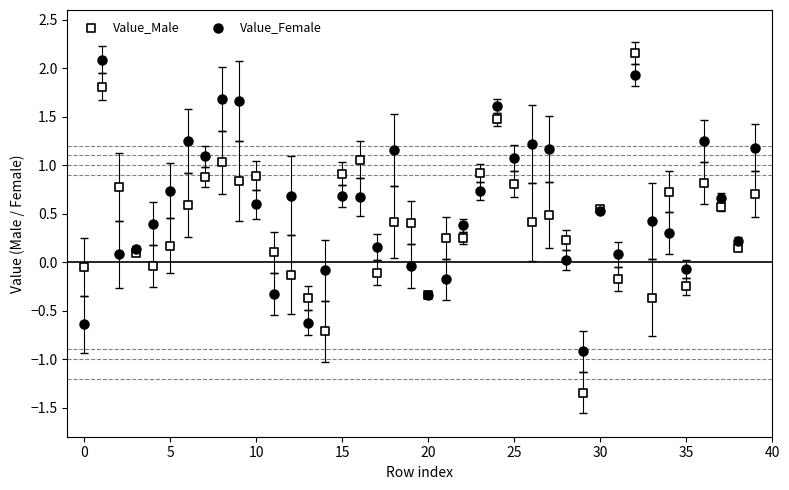

Which series has the widest spread of Y values?

Value_Male